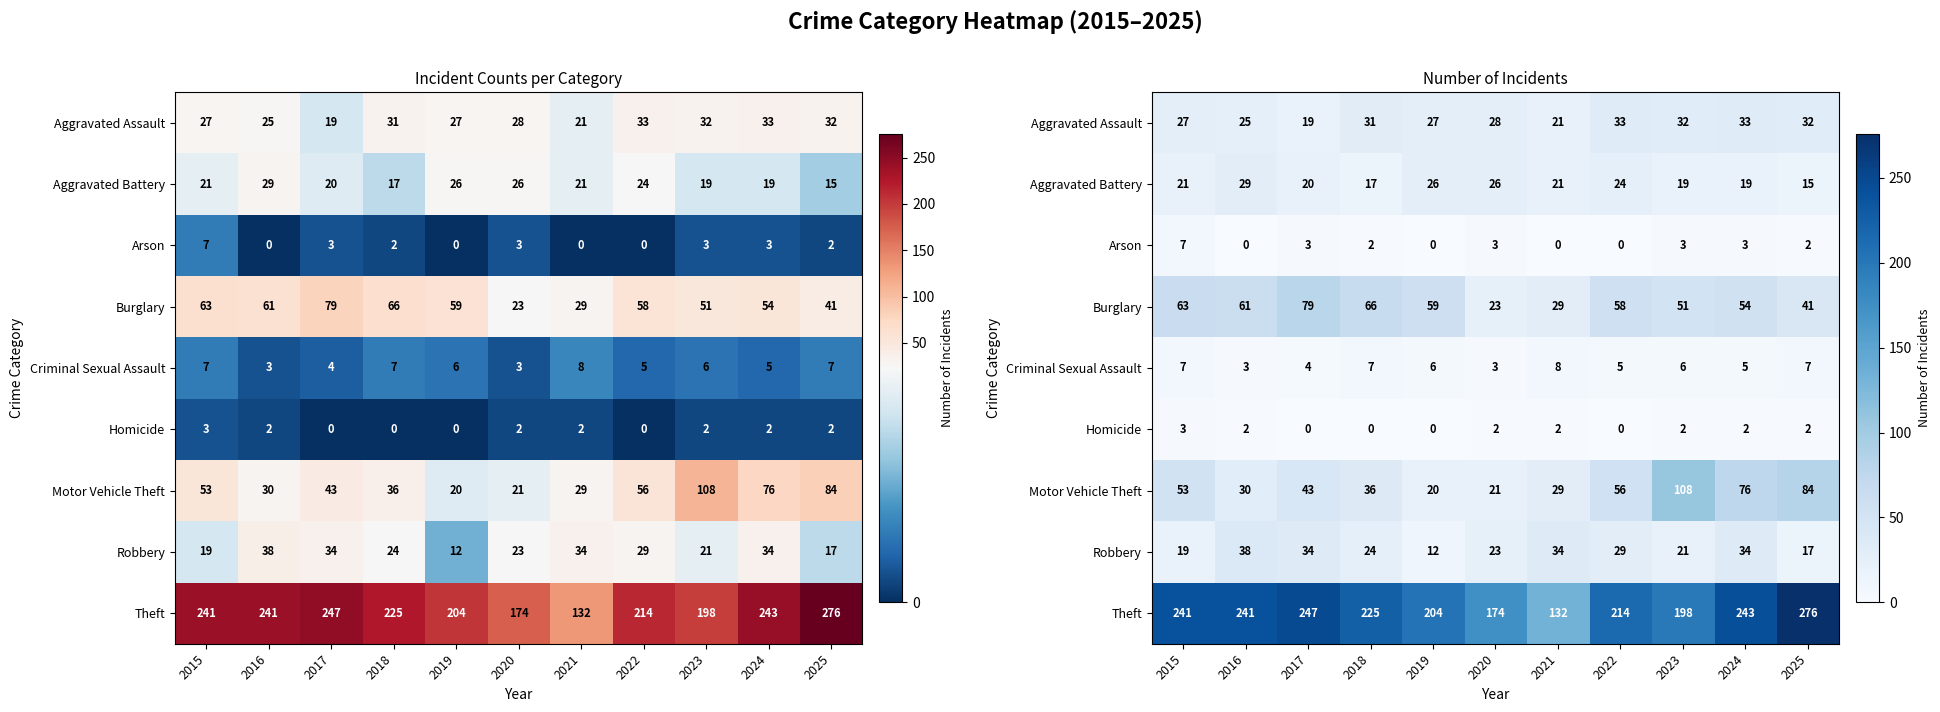

What is the difference between the maximum and minimum values in the Motor Vehicle Theft series?

88